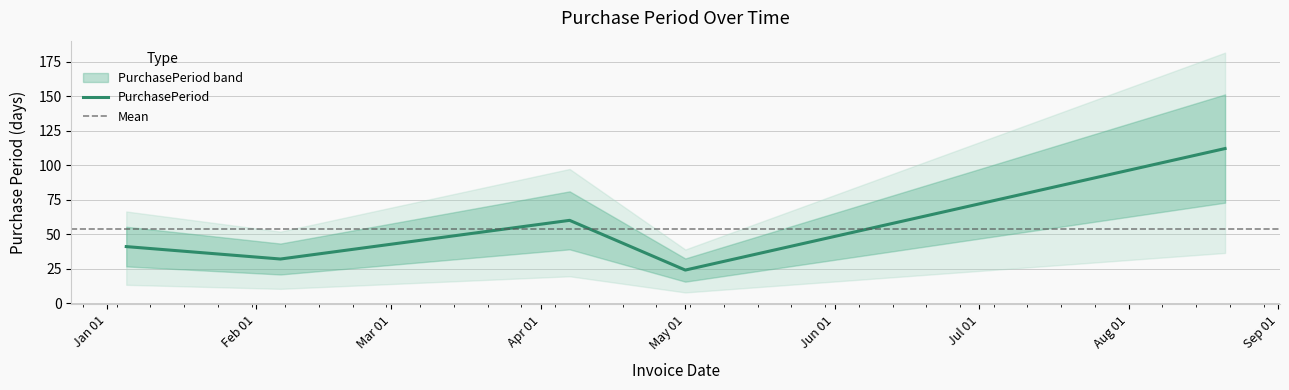

Does the chart display data point markers on the line(s)?

No